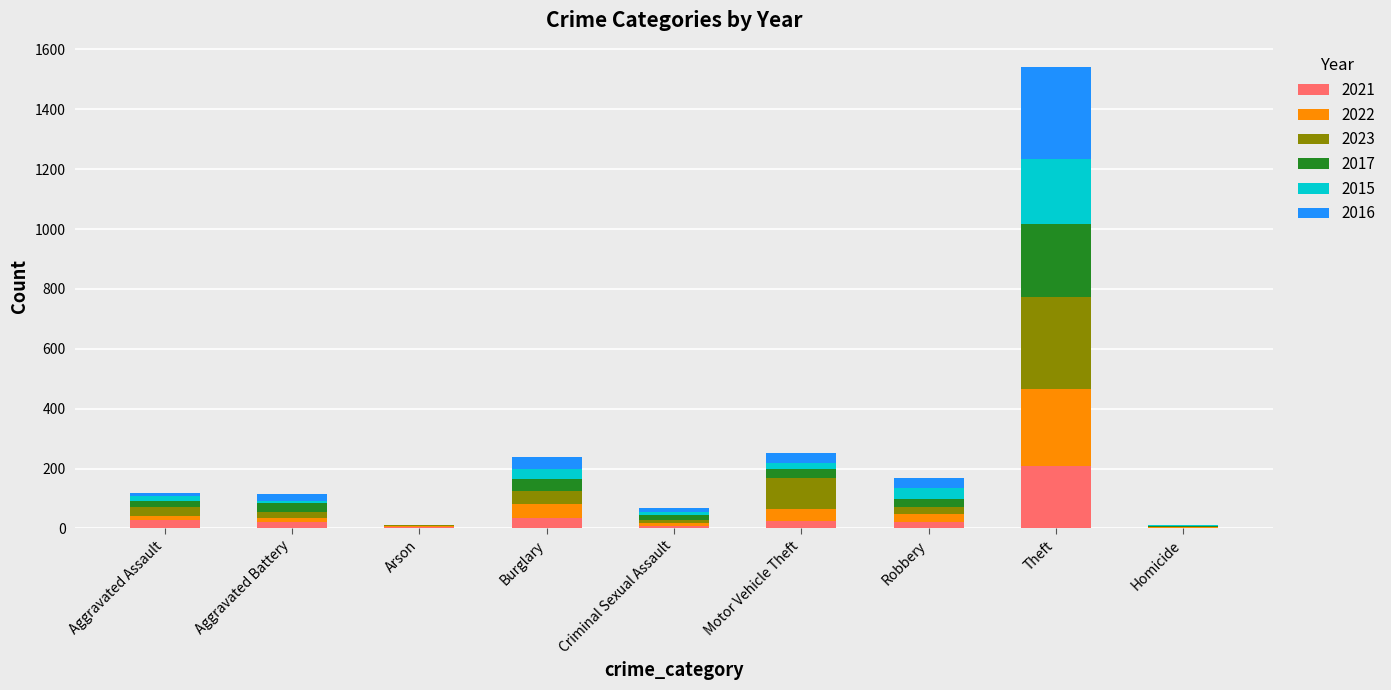

Which category has the highest value in the 2021 series?

Theft